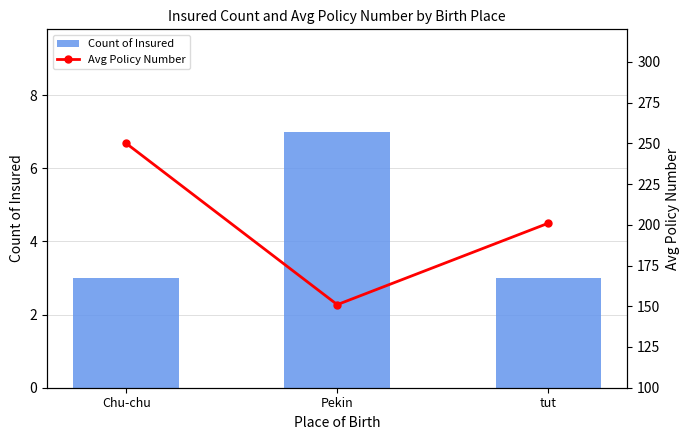

What is the sum of all Count of Insured values?

13